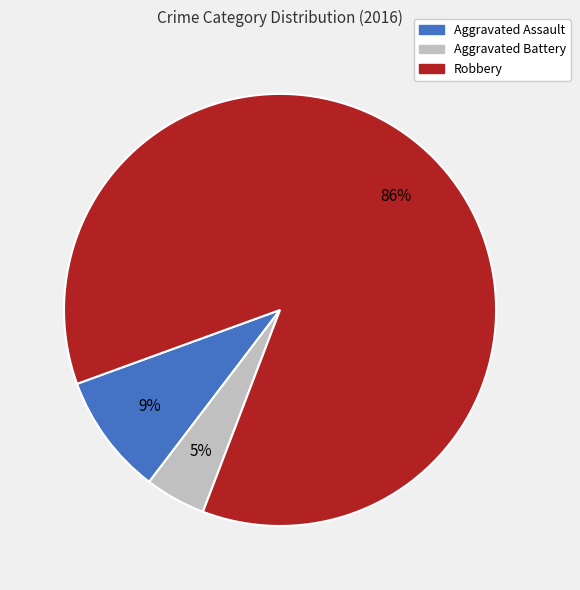

To the nearest percent, what is the average slice percentage?

33%